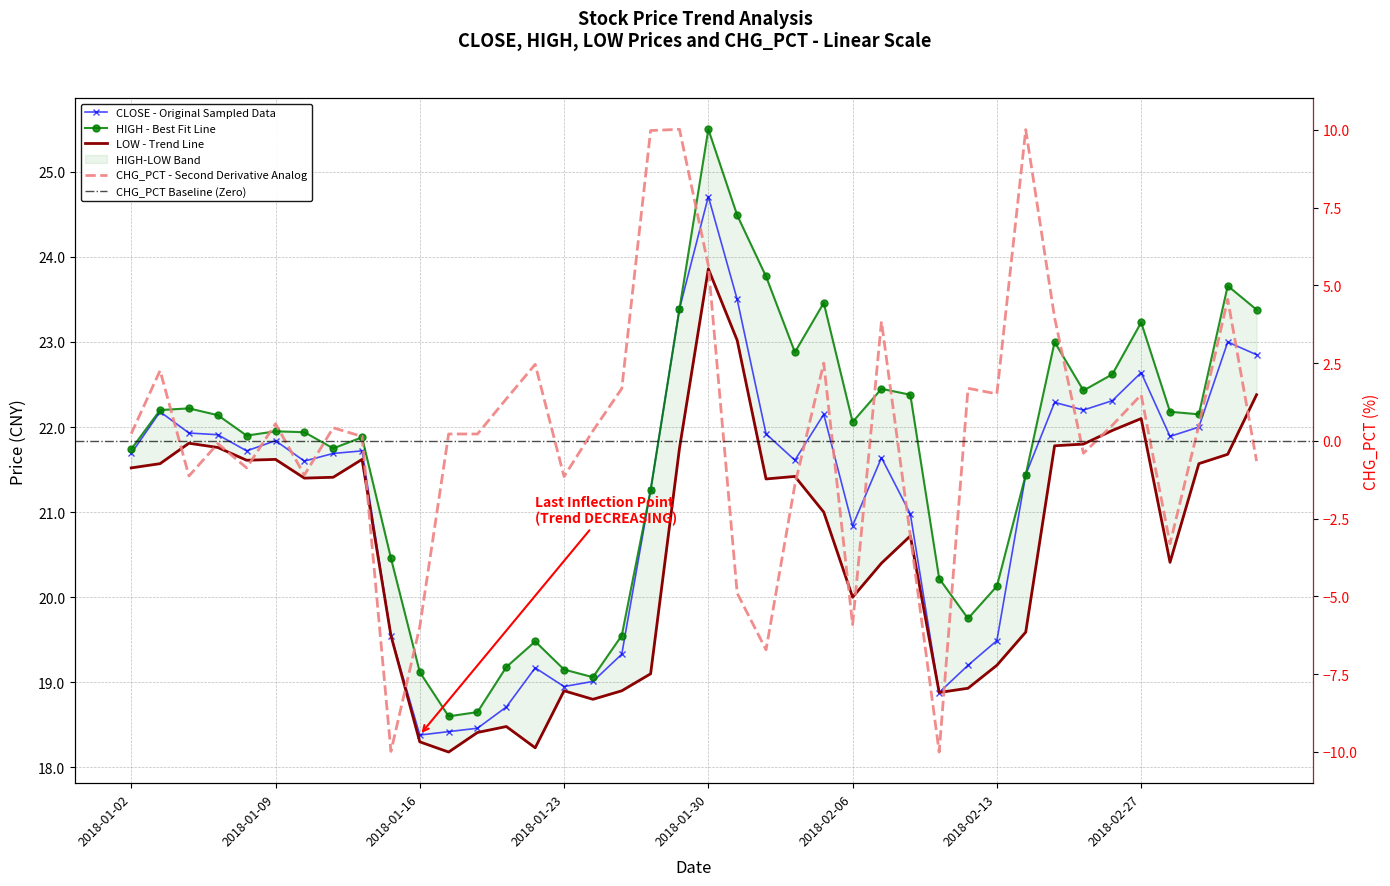

Reading left to right, transcribe all the data shown in this chart.

CLOSE: 2018-01-02=21.7	2018-01-03=22.2	2018-01-04=21.9	2018-01-05=21.9	2018-01-08=21.7	2018-01-09=21.8	2018-01-10=21.6	2018-01-11=21.7	2018-01-12=21.7	2018-01-15=19.6	2018-01-16=18.4	2018-01-17=18.4	2018-01-18=18.5	2018-01-19=18.7	2018-01-22=19.2	2018-01-23=18.9	2018-01-24=19.0	2018-01-25=19.3	2018-01-26=21.3	2018-01-29=23.4	2018-01-30=24.7	2018-01-31=23.5	2018-02-01=21.9	2018-02-02=21.6	2018-02-05=22.1	2018-02-06=20.8	2018-02-07=21.6	2018-02-08=21.0	2018-02-09=18.9	2018-02-12=19.2	2018-02-13=19.5	2018-02-14=21.4	2018-02-22=22.3	2018-02-23=22.2	2018-02-26=22.3	2018-02-27=22.6	2018-02-28=21.9	2018-03-01=22.0	2018-03-02=23.0	2018-03-05=22.9
HIGH: 2018-01-02=21.7	2018-01-03=22.2	2018-01-04=22.2	2018-01-05=22.1	2018-01-08=21.9	2018-01-09=21.9	2018-01-10=21.9	2018-01-11=21.8	2018-01-12=21.9	2018-01-15=20.5	2018-01-16=19.1	2018-01-17=18.6	2018-01-18=18.6	2018-01-19=19.2	2018-01-22=19.5	2018-01-23=19.1	2018-01-24=19.1	2018-01-25=19.6	2018-01-26=21.3	2018-01-29=23.4	2018-01-30=25.5	2018-01-31=24.5	2018-02-01=23.8	2018-02-02=22.9	2018-02-05=23.5	2018-02-06=22.1	2018-02-07=22.4	2018-02-08=22.4	2018-02-09=20.2	2018-02-12=19.8	2018-02-13=20.1	2018-02-14=21.4	2018-02-22=23.0	2018-02-23=22.4	2018-02-26=22.6	2018-02-27=23.2	2018-02-28=22.2	2018-03-01=22.1	2018-03-02=23.7	2018-03-05=23.4
LOW: 2018-01-02=21.5	2018-01-03=21.6	2018-01-04=21.8	2018-01-05=21.8	2018-01-08=21.6	2018-01-09=21.6	2018-01-10=21.4	2018-01-11=21.4	2018-01-12=21.6	2018-01-15=19.6	2018-01-16=18.3	2018-01-17=18.2	2018-01-18=18.4	2018-01-19=18.5	2018-01-22=18.2	2018-01-23=18.9	2018-01-24=18.8	2018-01-25=18.9	2018-01-26=19.1	2018-01-29=21.8	2018-01-30=23.9	2018-01-31=23.0	2018-02-01=21.4	2018-02-02=21.4	2018-02-05=21.0	2018-02-06=20.0	2018-02-07=20.4	2018-02-08=20.7	2018-02-09=18.9	2018-02-12=18.9	2018-02-13=19.2	2018-02-14=19.6	2018-02-22=21.8	2018-02-23=21.8	2018-02-26=22.0	2018-02-27=22.1	2018-02-28=20.4	2018-03-01=21.6	2018-03-02=21.7	2018-03-05=22.4
CHG_PCT: 2018-01-02=0.2	2018-01-03=2.3	2018-01-04=-1.1	2018-01-05=-0.1	2018-01-08=-0.9	2018-01-09=0.6	2018-01-10=-1.1	2018-01-11=0.4	2018-01-12=0.1	2018-01-15=-10.0	2018-01-16=-6.0	2018-01-17=0.2	2018-01-18=0.2	2018-01-19=1.4	2018-01-22=2.5	2018-01-23=-1.1	2018-01-24=0.3	2018-01-25=1.7	2018-01-26=10.0	2018-01-29=10.0	2018-01-30=5.6	2018-01-31=-4.9	2018-02-01=-6.7	2018-02-02=-1.4	2018-02-05=2.5	2018-02-06=-5.9	2018-02-07=3.8	2018-02-08=-3.0	2018-02-09=-10.0	2018-02-12=1.7	2018-02-13=1.5	2018-02-14=10.0	2018-02-22=4.0	2018-02-23=-0.4	2018-02-26=0.5	2018-02-27=1.5	2018-02-28=-3.3	2018-03-01=0.5	2018-03-02=4.5	2018-03-05=-0.7